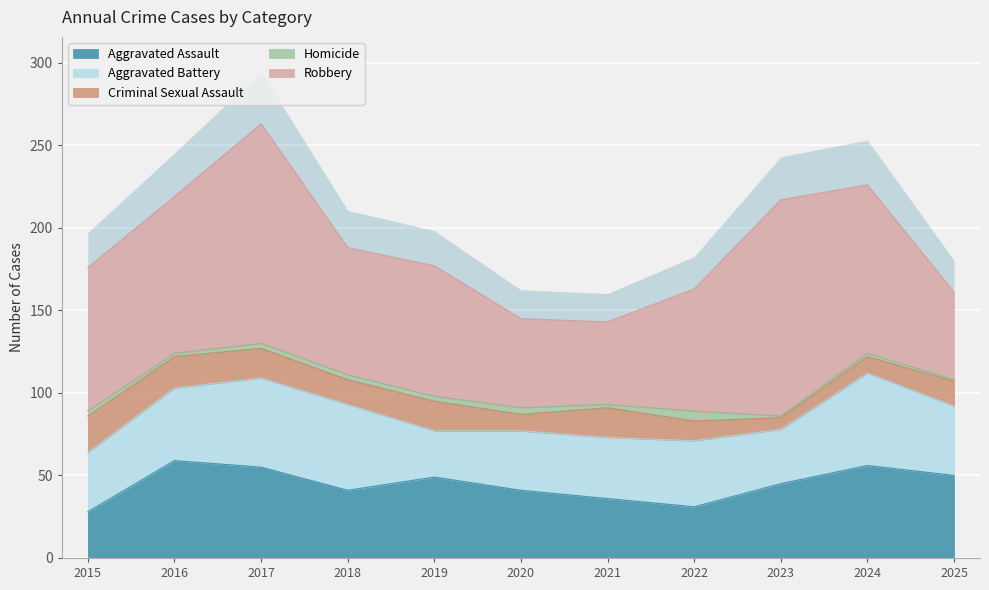

Which series has the widest spread of values?

Robbery